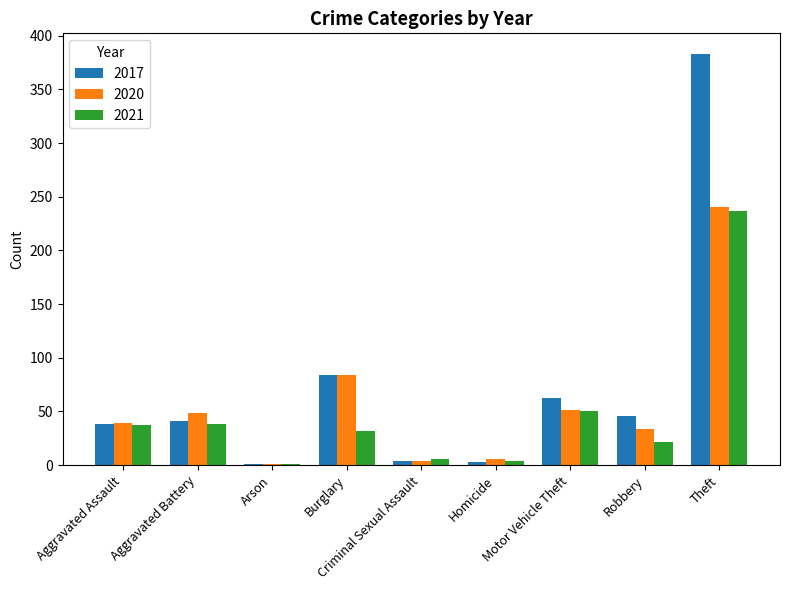

The 2020 series shows 39 at Aggravated Assault. True or false?

True